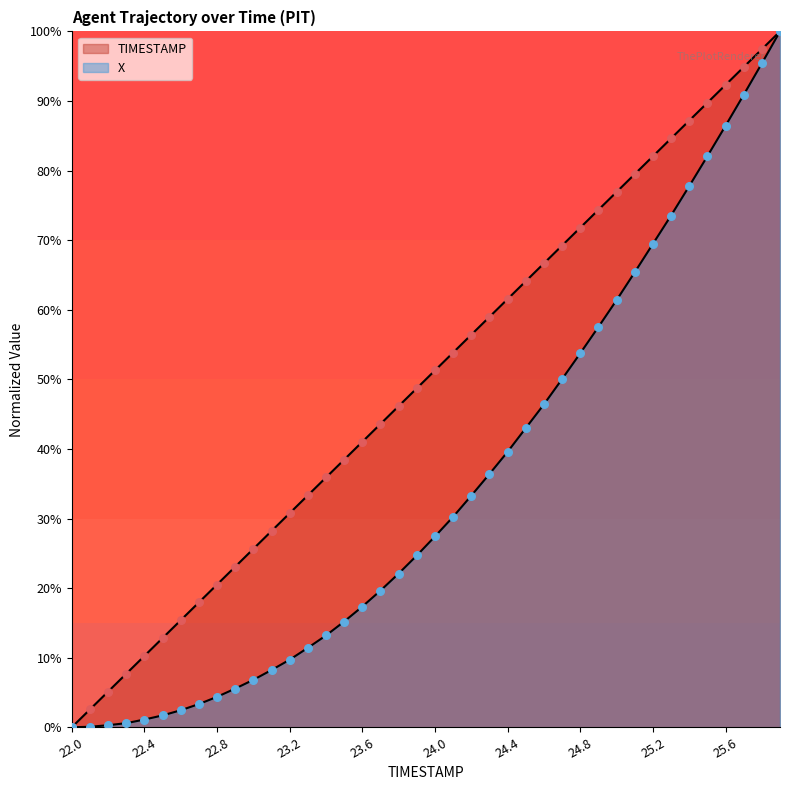

Which series has the largest total across all categories?

TIMESTAMP